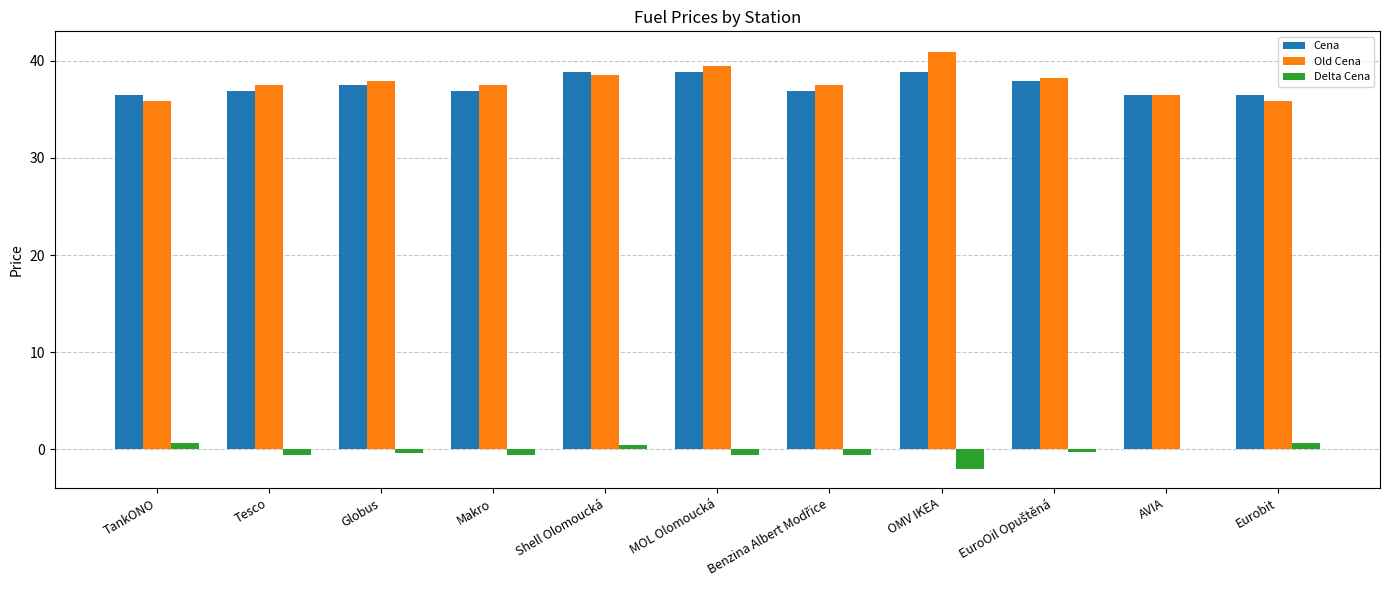

What is the sum of all Old Cena values?

415.8